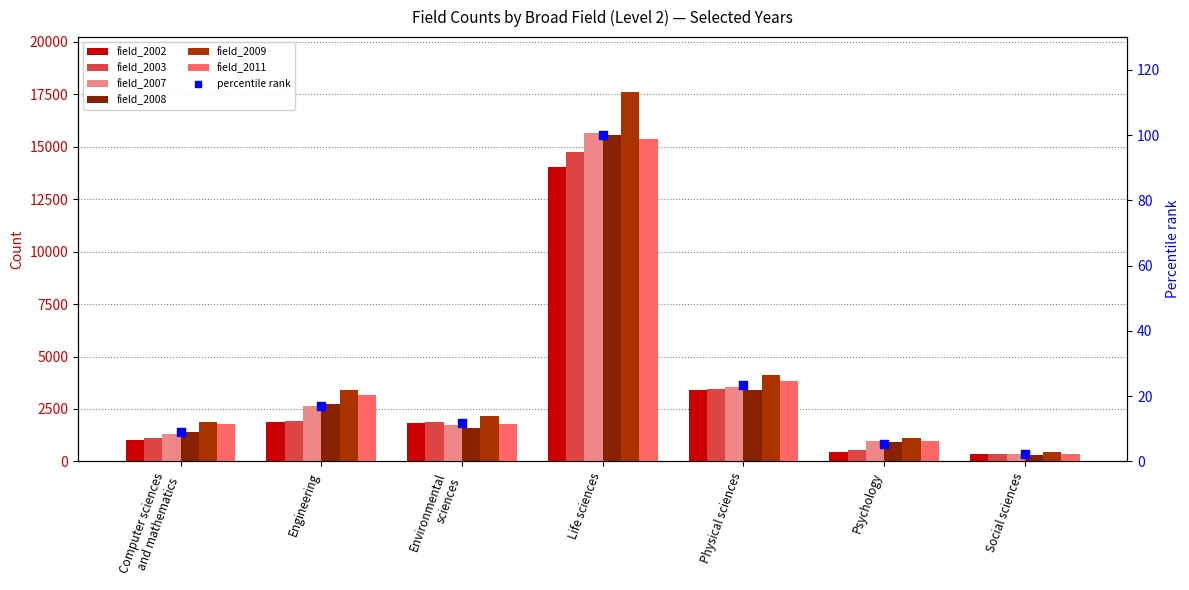

What is the total value across all series at Computer sciences
and mathematics?

8469